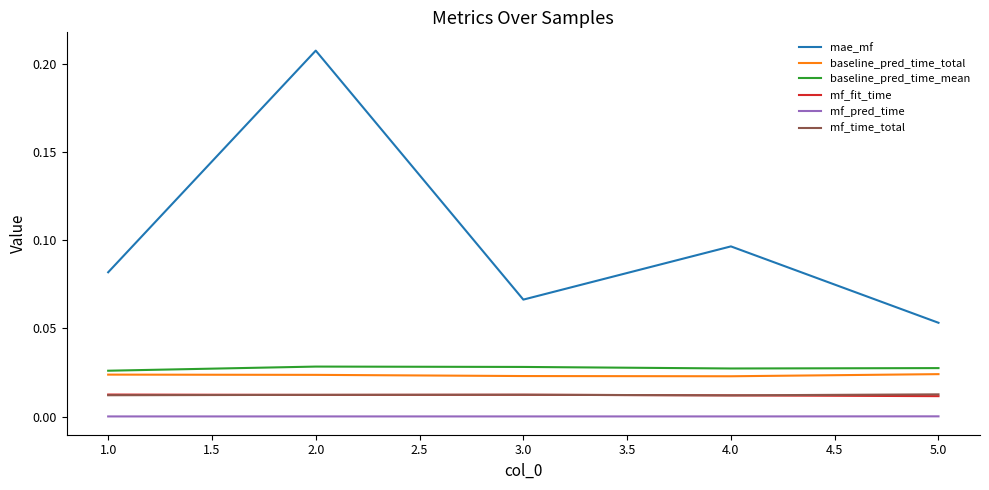

True or false: mf_pred_time and mf_time_total cross at least once.

False